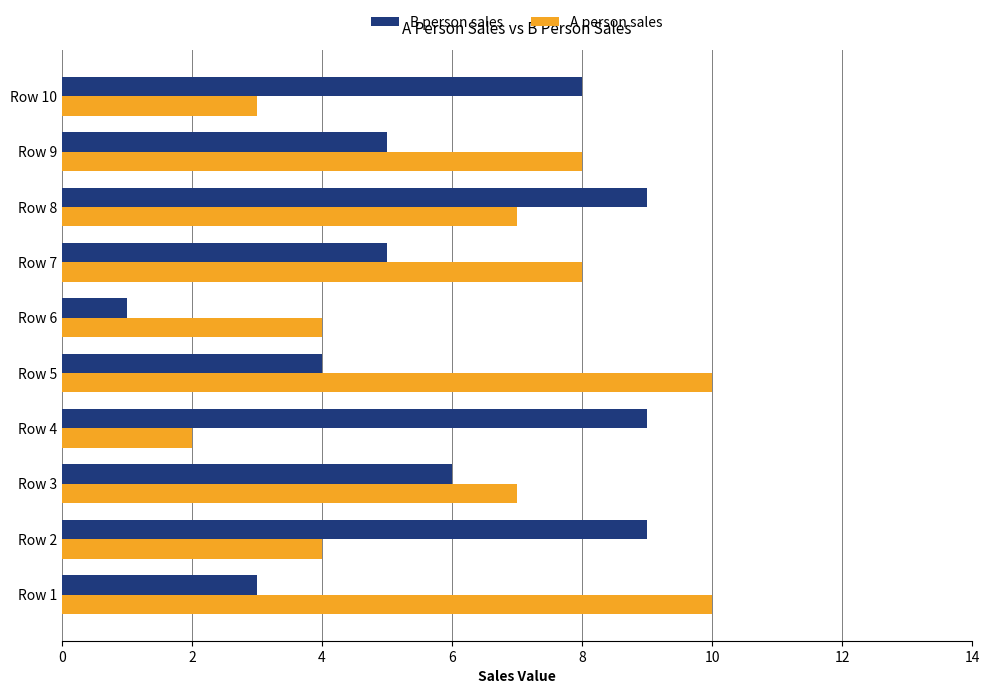

What is the sum of all A person sales values?

63